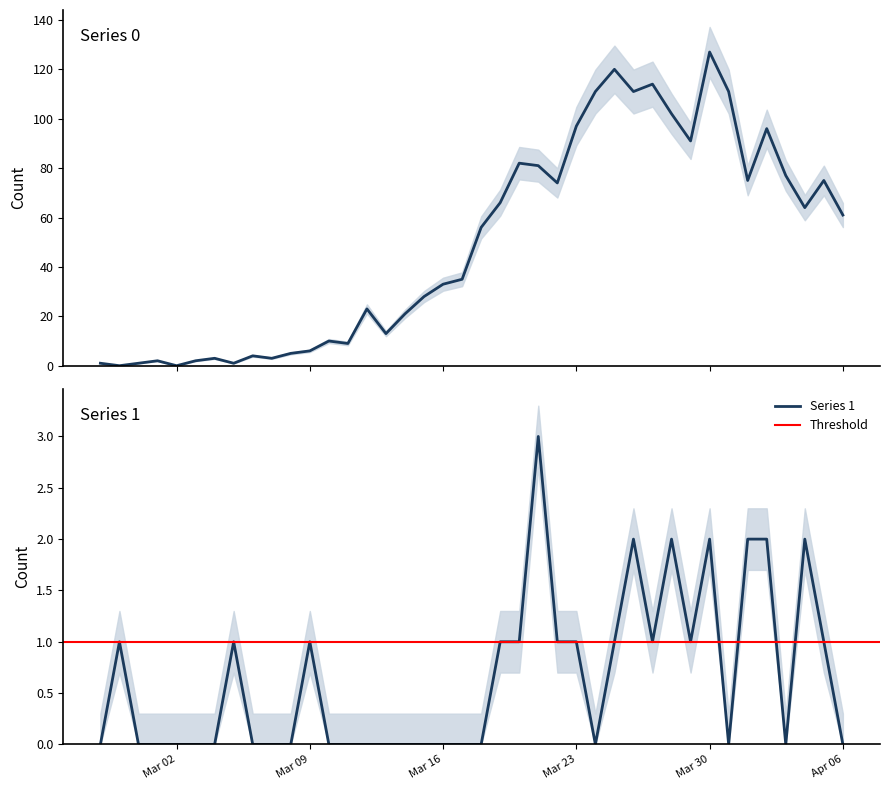

What position from the left is 2020-03-15?

18